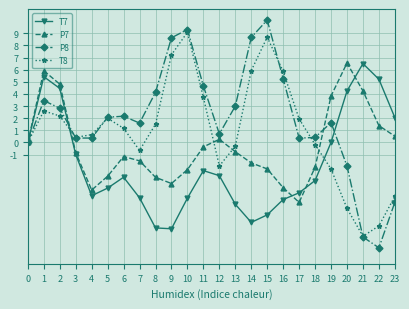

At how many categories does at least one series exceed 5?

9